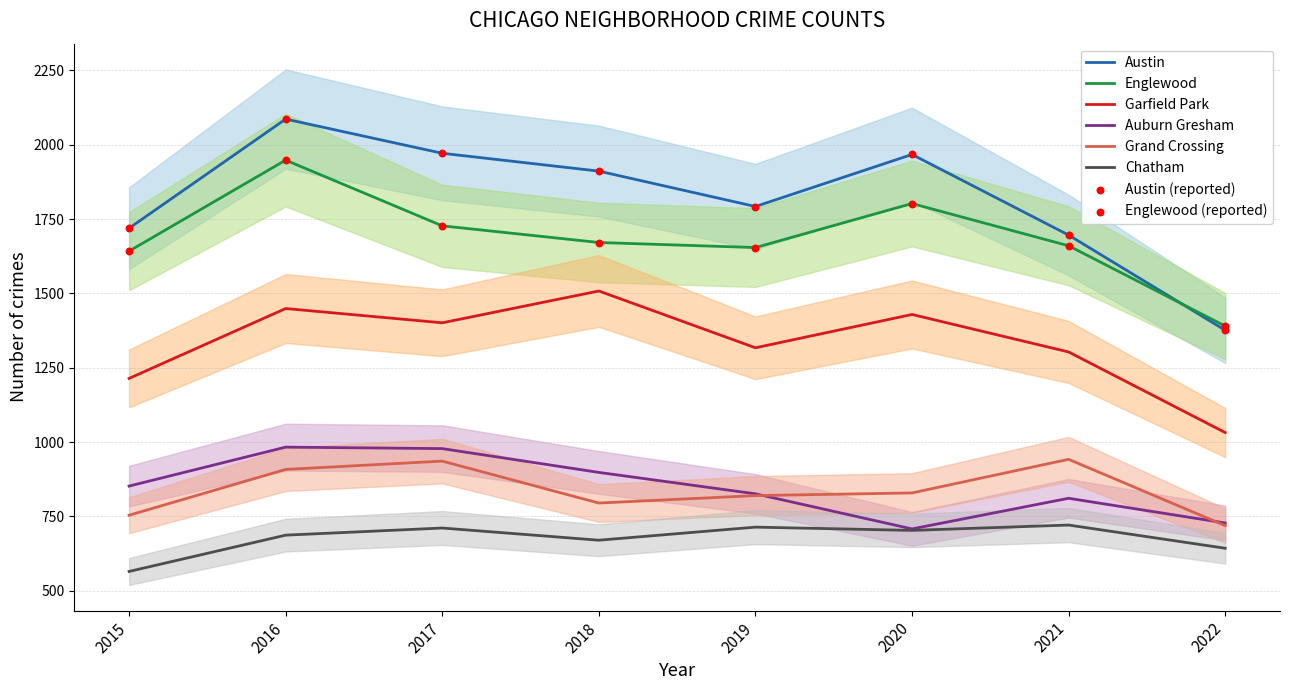

What are all the series names shown in the legend?

Austin, Englewood, Garfield Park, Auburn Gresham, Grand Crossing, Chatham